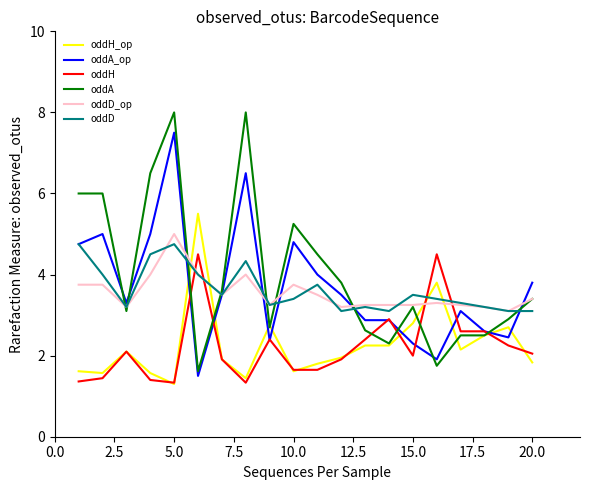

What is the minimum value shown in the chart?

1.3